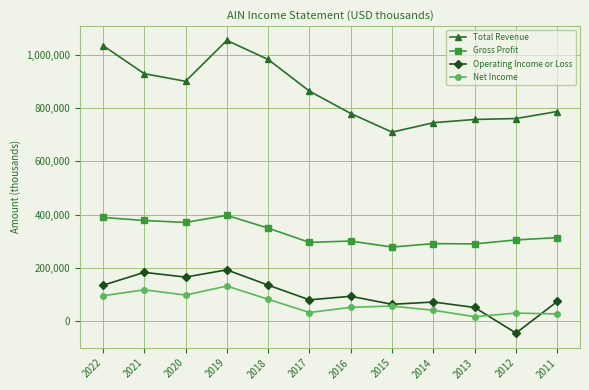

True or false: Total Revenue and Gross Profit cross at least once.

False